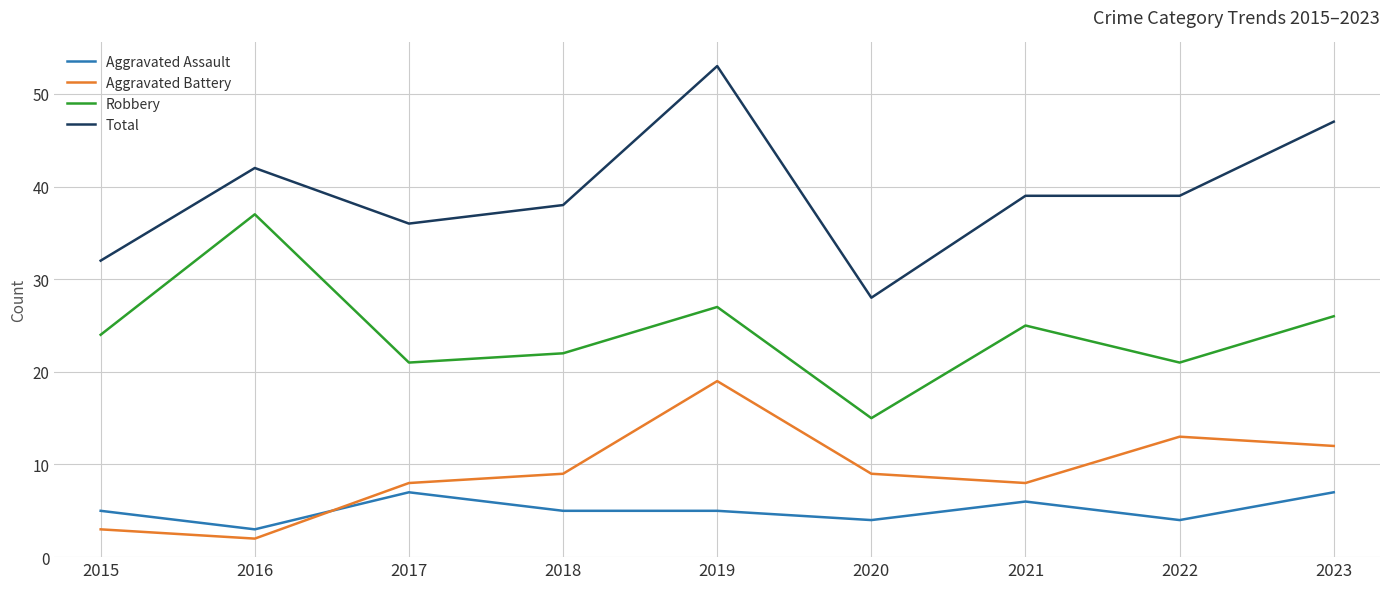

How many lines are shown in the chart?

4